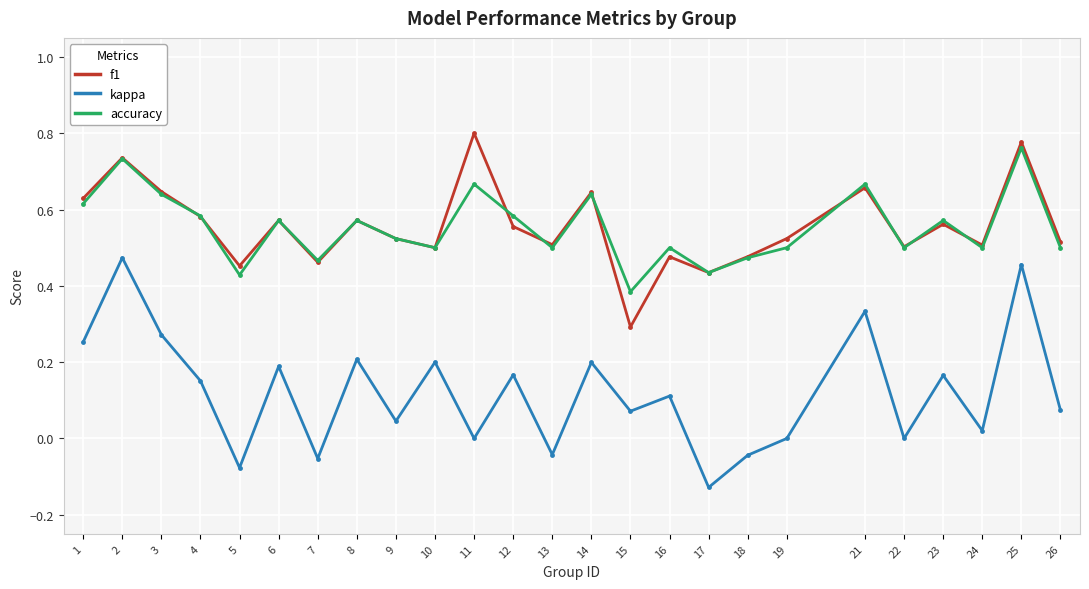

What are all the series names shown in the legend?

f1, kappa, accuracy